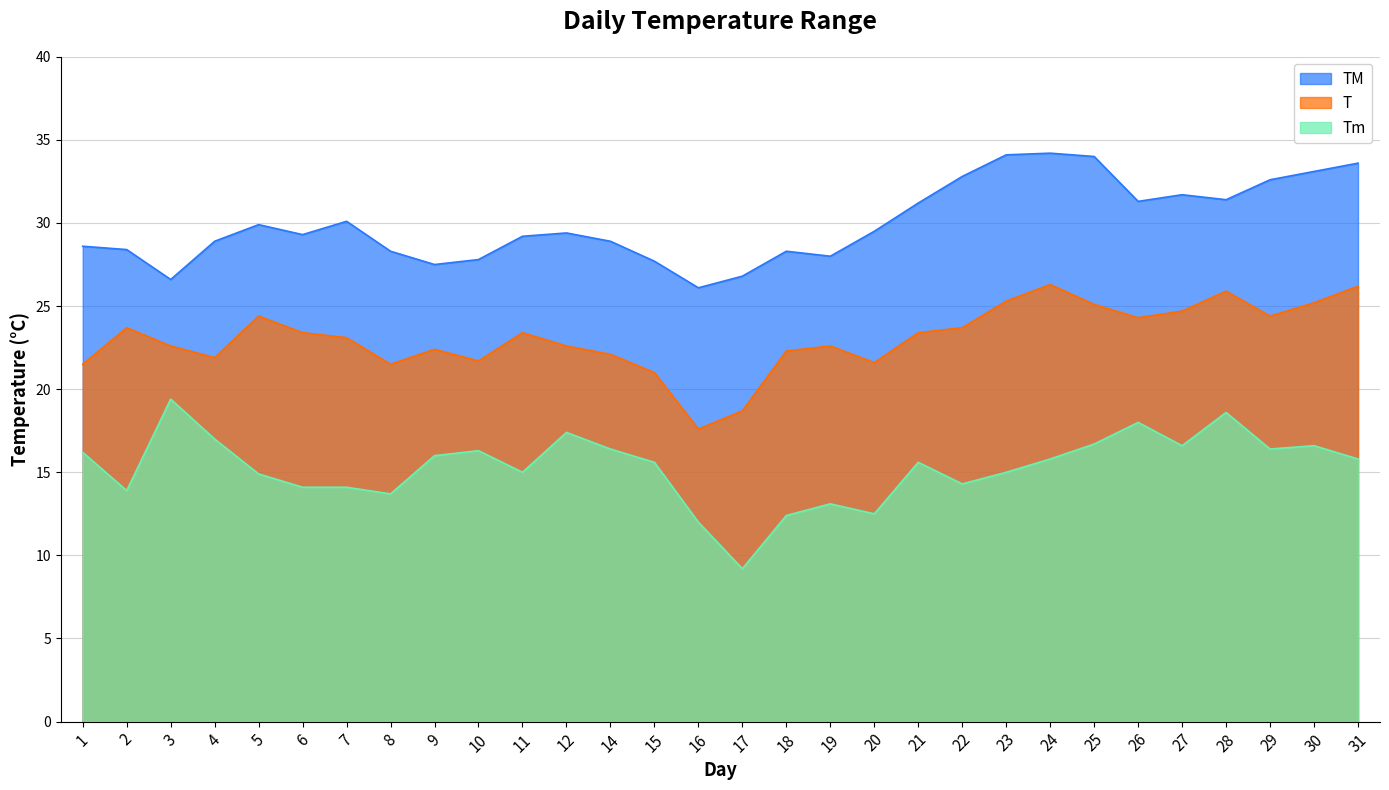

At which label does Tm reach its peak?

3